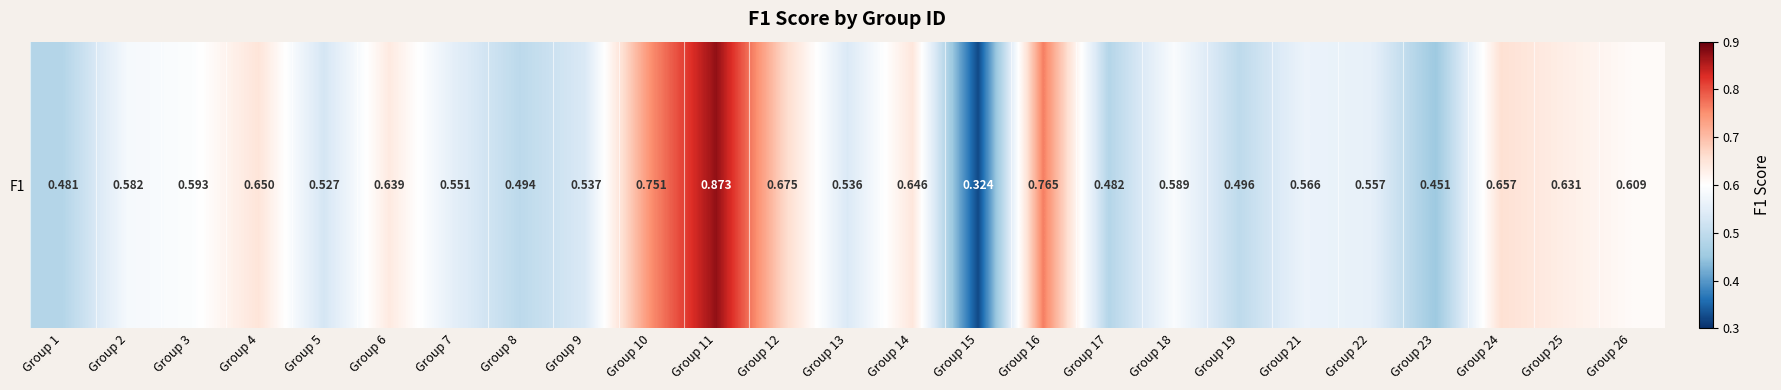

What is the change in value from Group 7 to Group 25?

+0.1